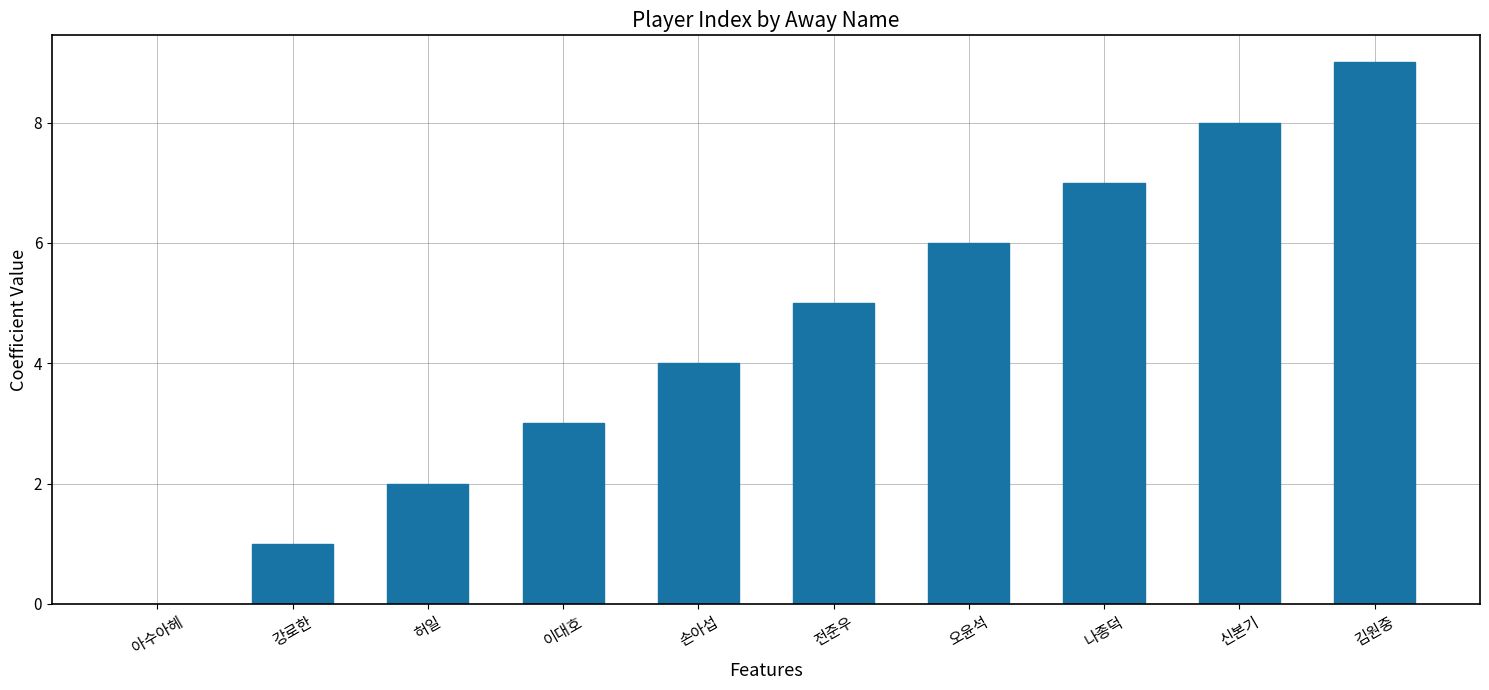

How many series are shown in this chart?

1